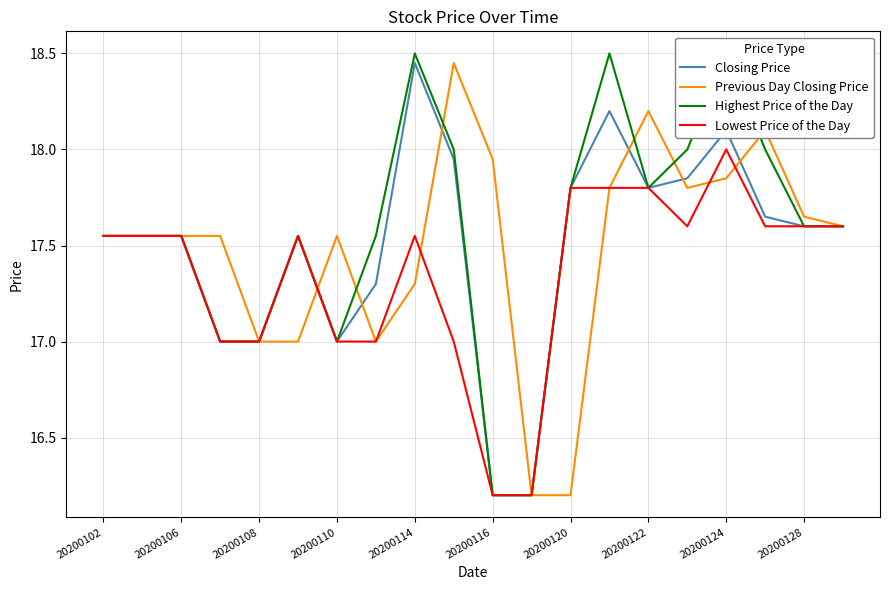

What is the sum of all Highest Price of the Day values?

351.4